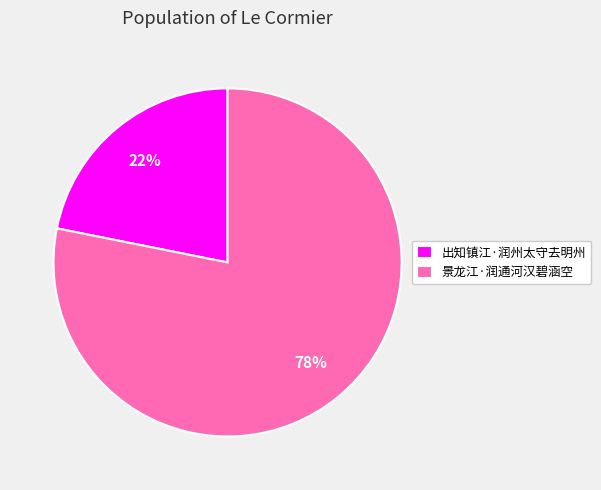

Approximately how many times larger is the value at 出知镇江·润州太守去明州 compared to 景龙江·润通河汉碧涵空?

0.3